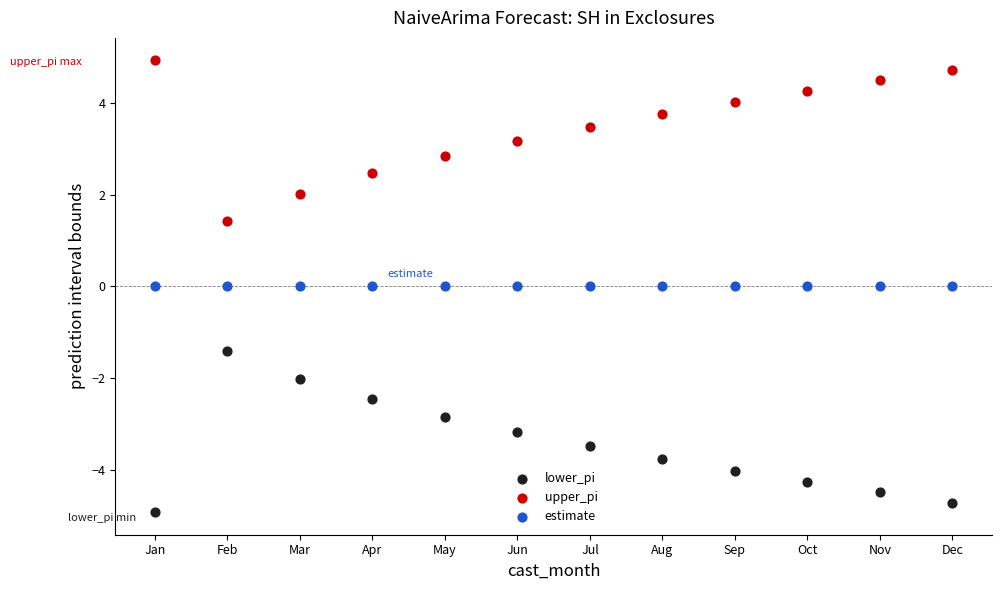

Which series reaches the maximum Y coordinate?

upper_pi